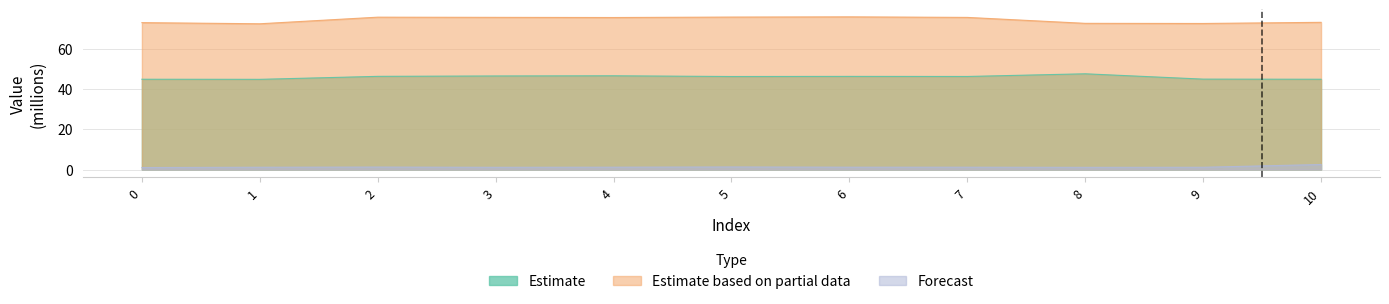

How many interior local peaks does the Estimate series have?

3